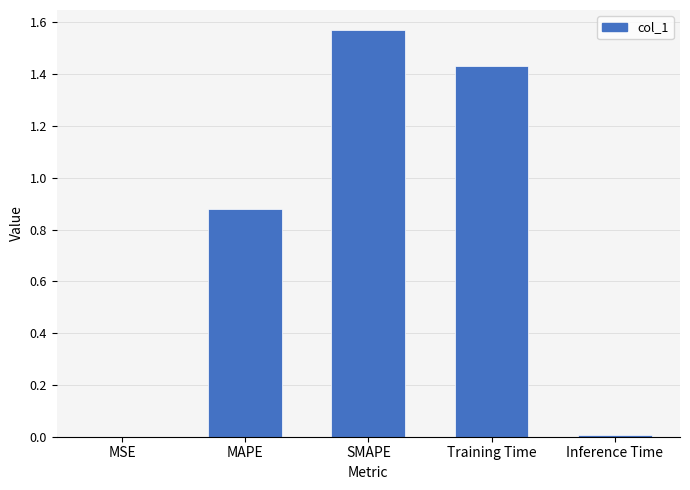

At which category does the chart reach its peak across all series?

SMAPE